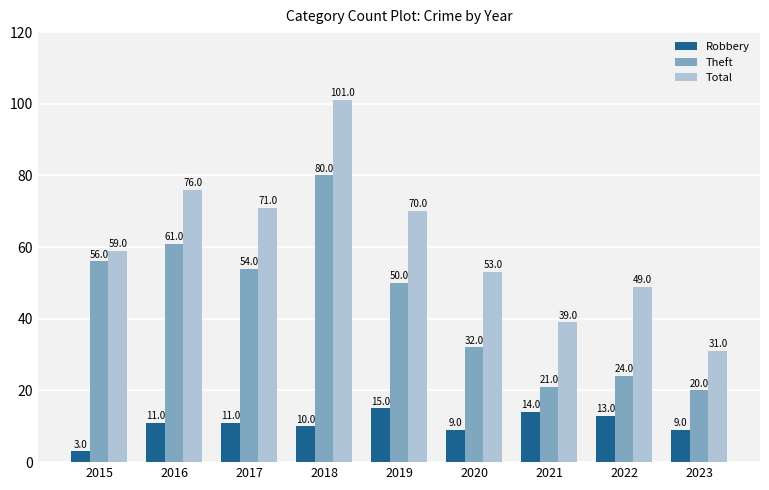

The value of Theft at 2016 is 61. True or false?

True